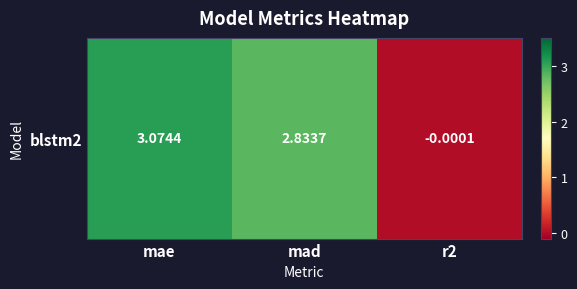

What is the difference between the maximum and minimum values?

3.1